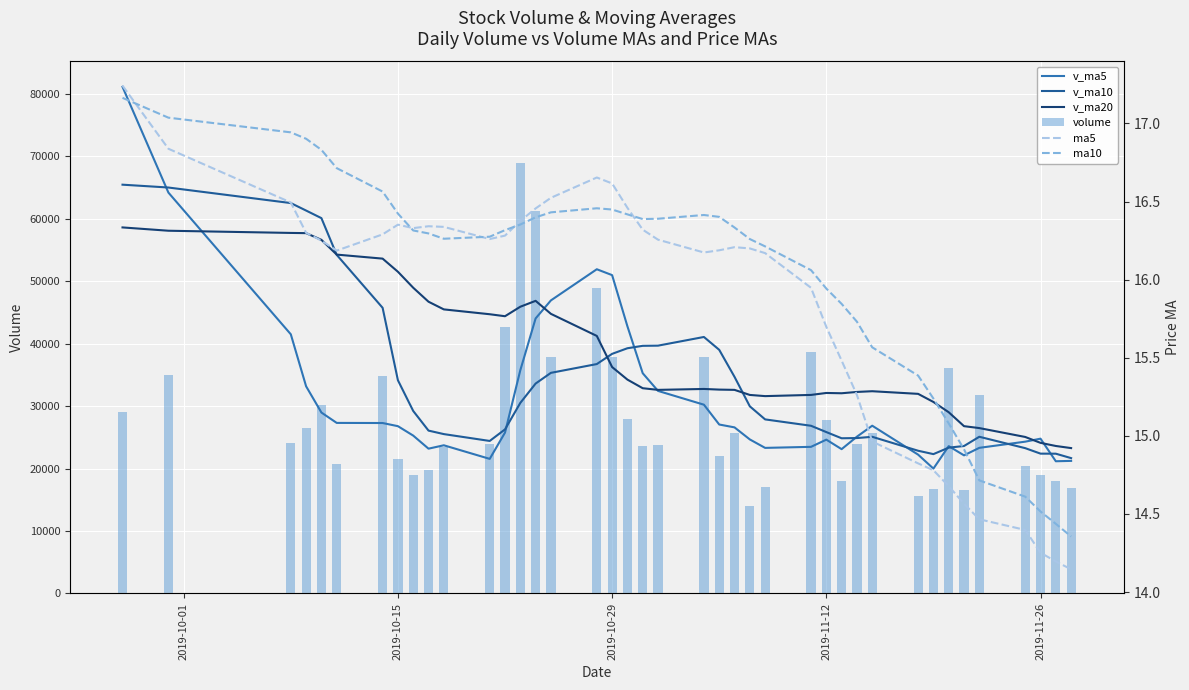

What is the sum of all ma5 values?

633.8